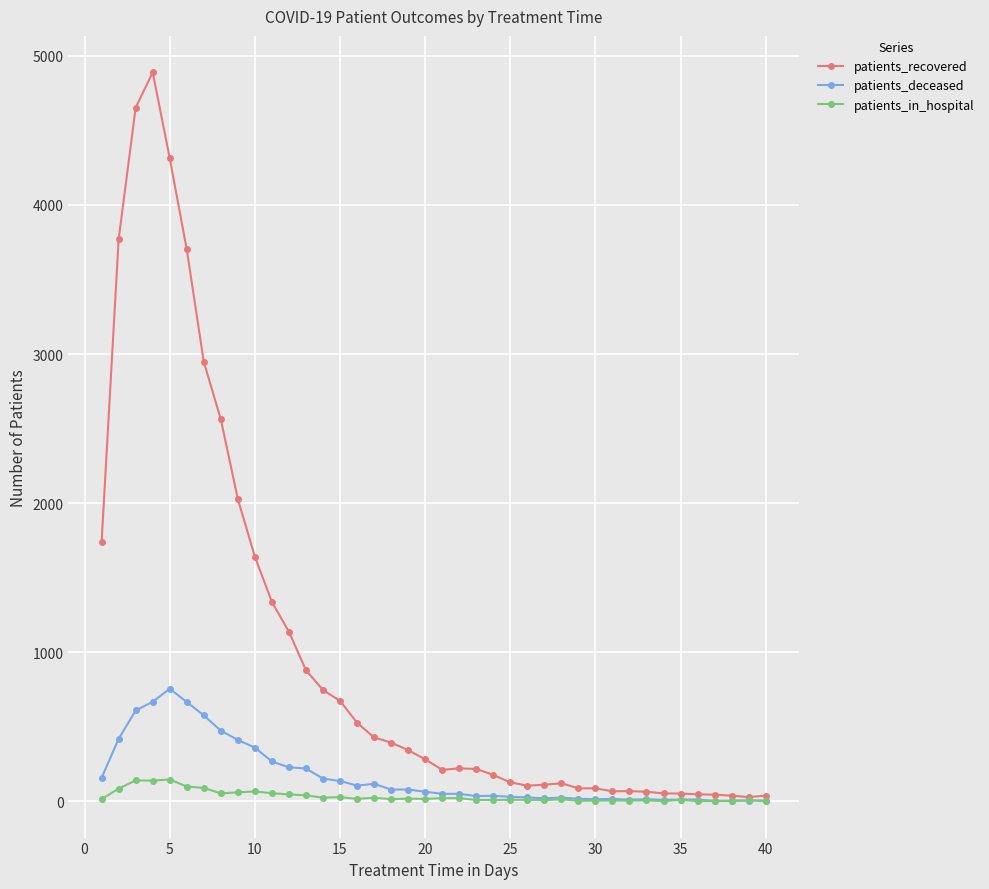

What is the maximum value shown in the chart?

4889